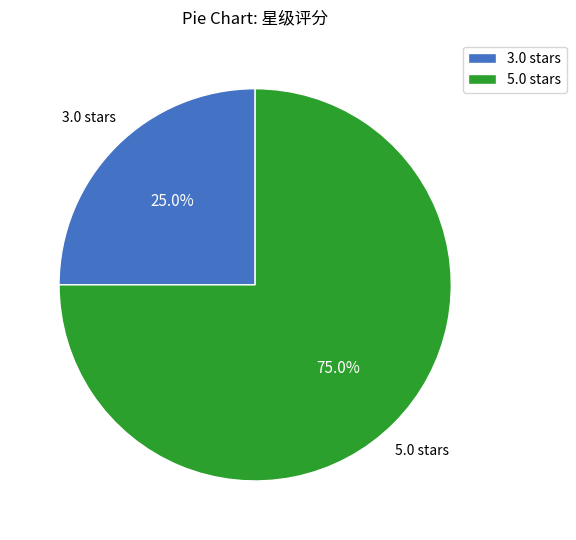

Between 3.0 stars and 5.0 stars, which is larger?

5.0 stars